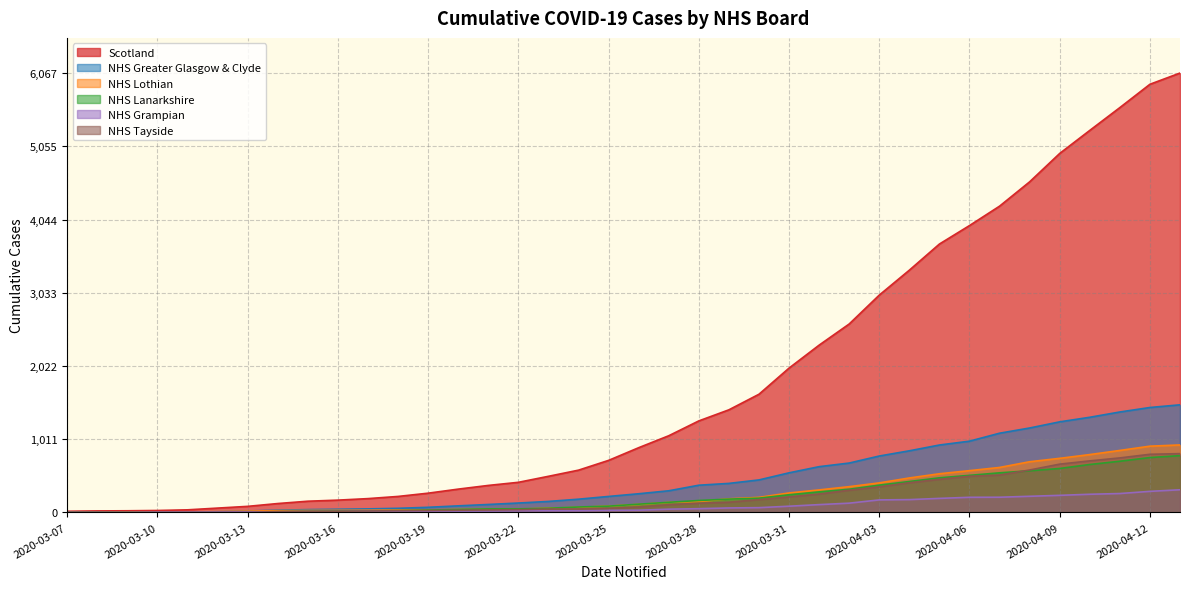

True or false: Scotland and NHS Grampian intersect in this chart.

False